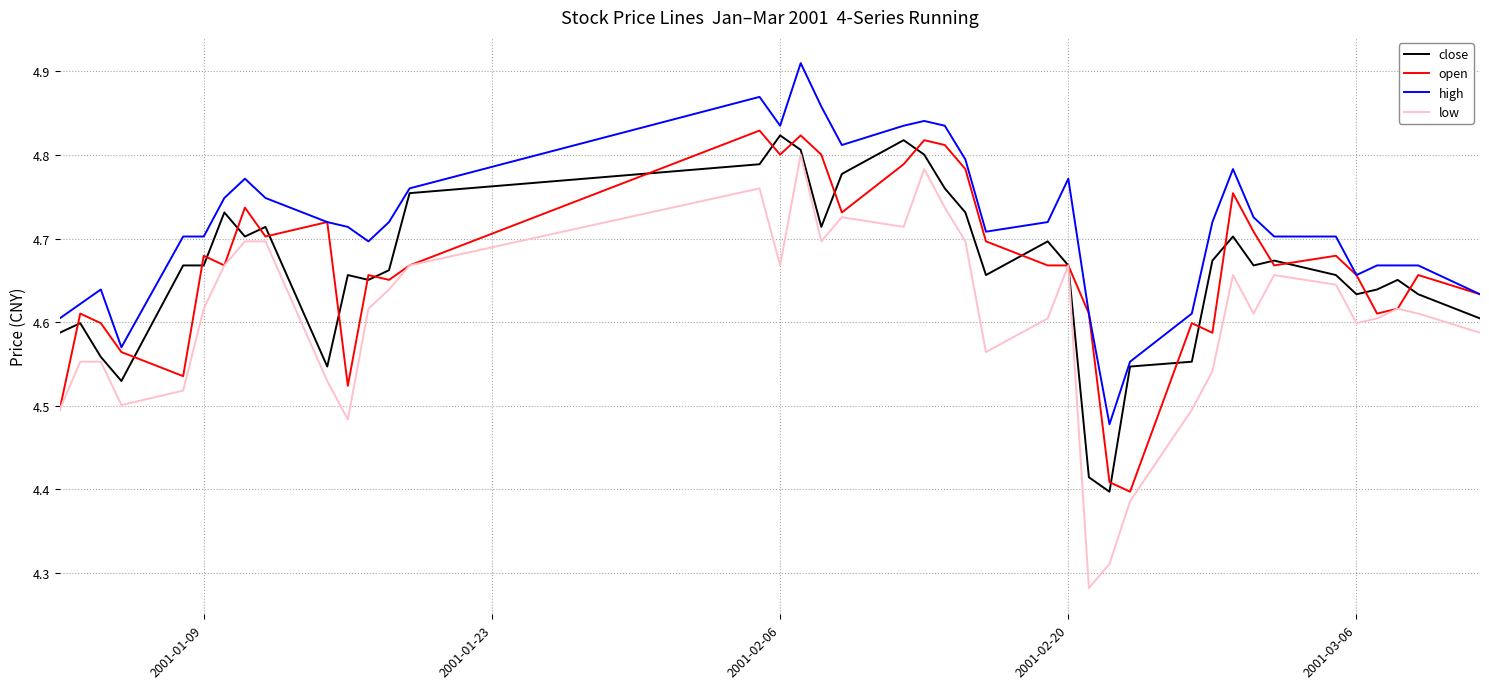

Which series has the largest total across all categories?

high